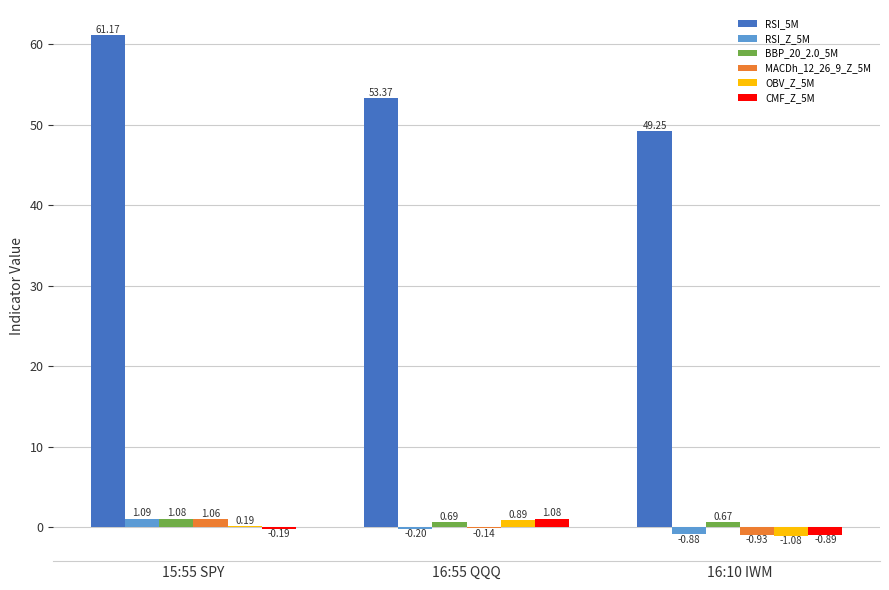

Which series has the largest total across all categories?

RSI_5M